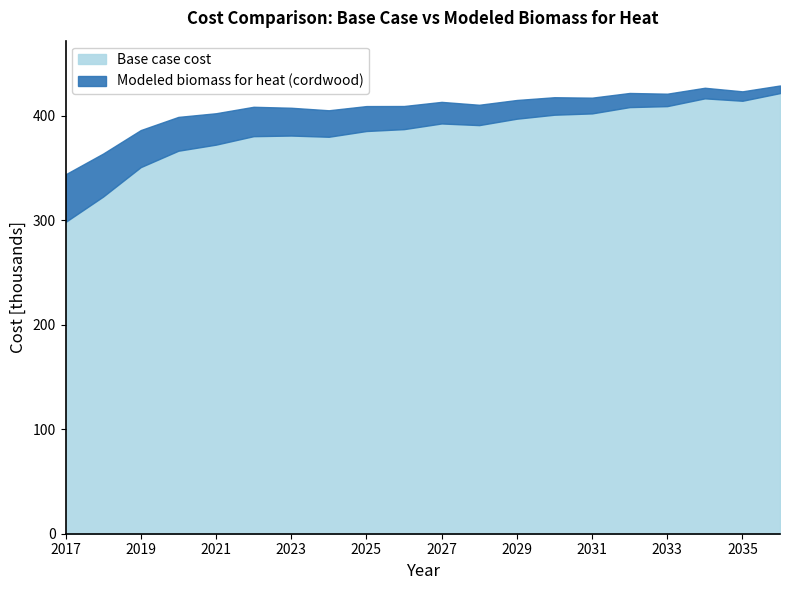

What is the value of the Modeled biomass for heat (cordwood) point at the 8th from the left?

405.0